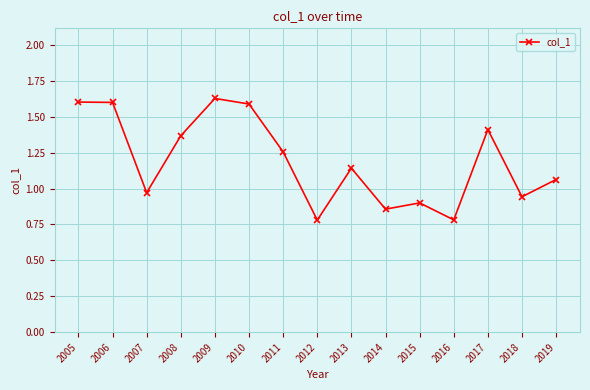

How many values are below 1?

6